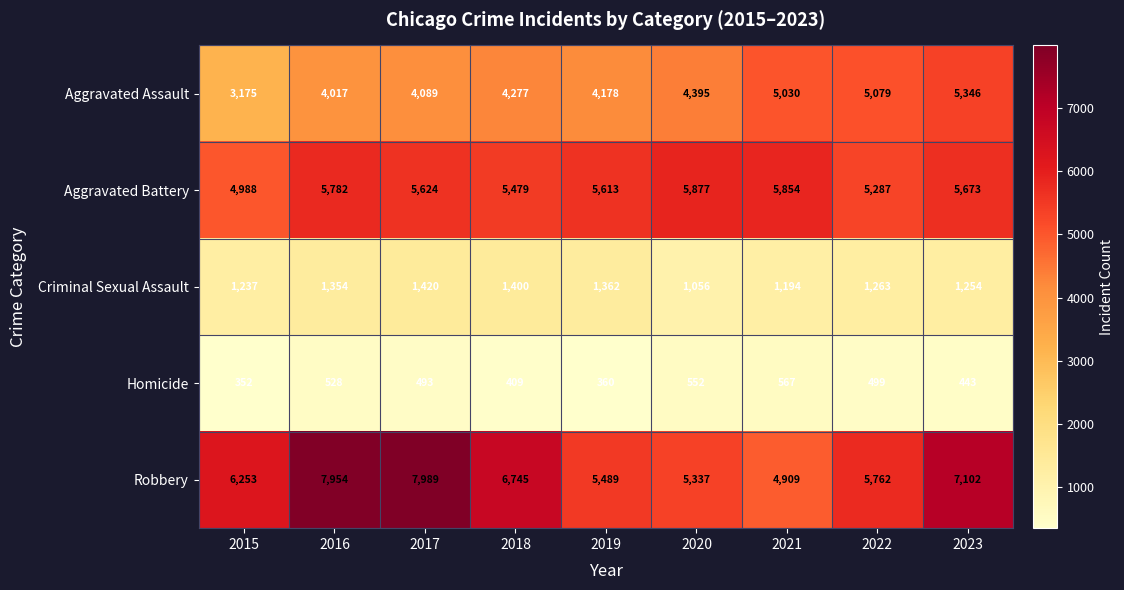

At which category is the sum across all series the highest?

2023